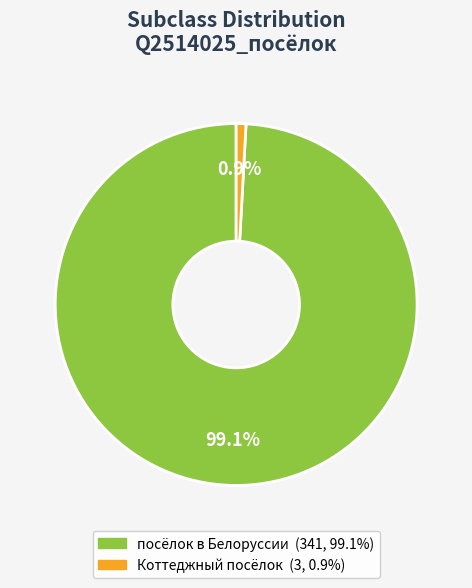

The посёлок в Белоруссии slice represents 99% of the pie. True or false?

True